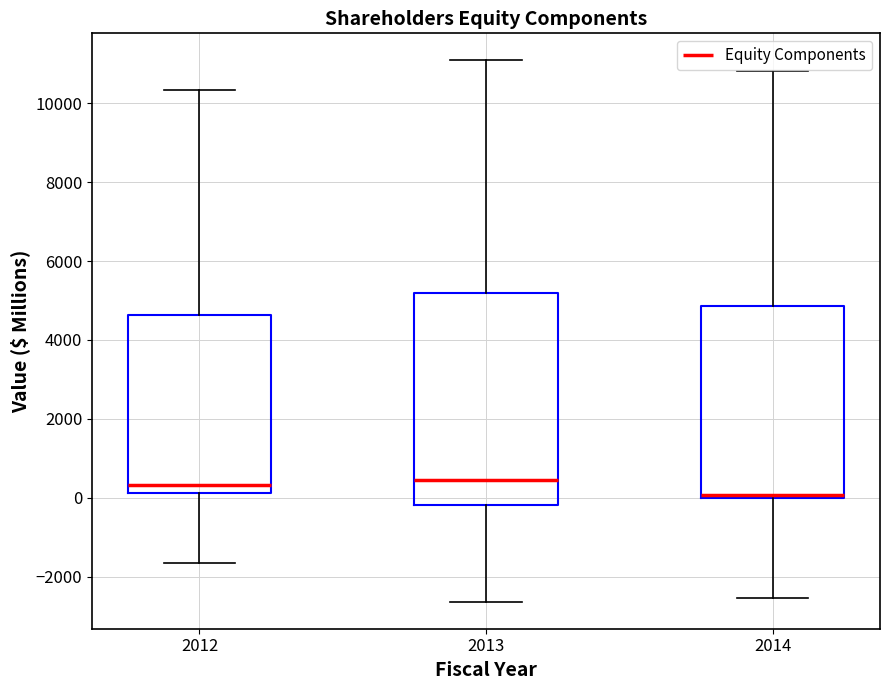

Reading left to right, transcribe this box plot: for each box, give where its median line is, the range the box spans, and where its two whiskers end, as read against the y-axis. The values are not printed on the chart, so give them approximately, as read against the axis.

2012: median 400, box 200 to 4600, whiskers -1600 to 10400
2013: median 400, box -200 to 5200, whiskers -2600 to 11000
2014: median 0 (just above the box's lower edge), box 0 to 4800, whiskers -2600 to 10800